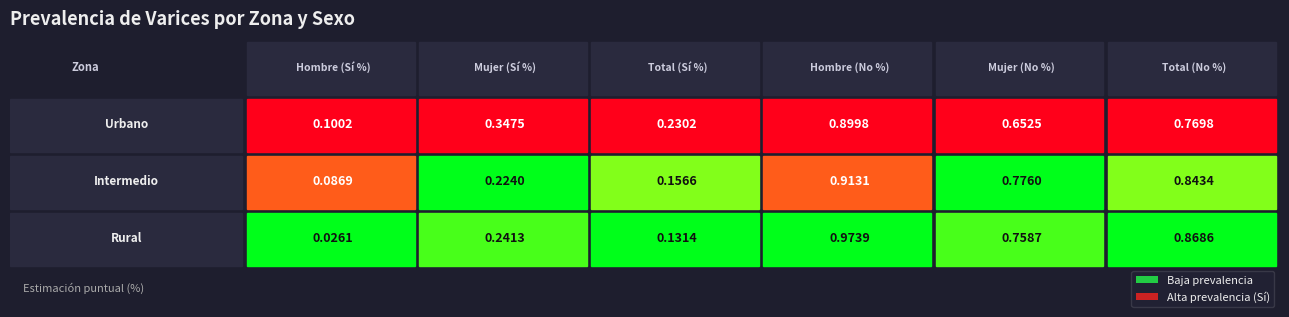

Is it true that Total (Sí %) equals 0.2 at 0?

True